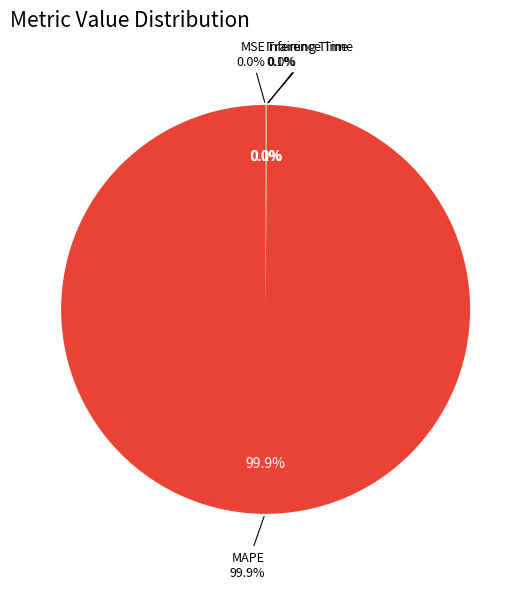

What is the change in value from MSE to MAPE?

+6.6